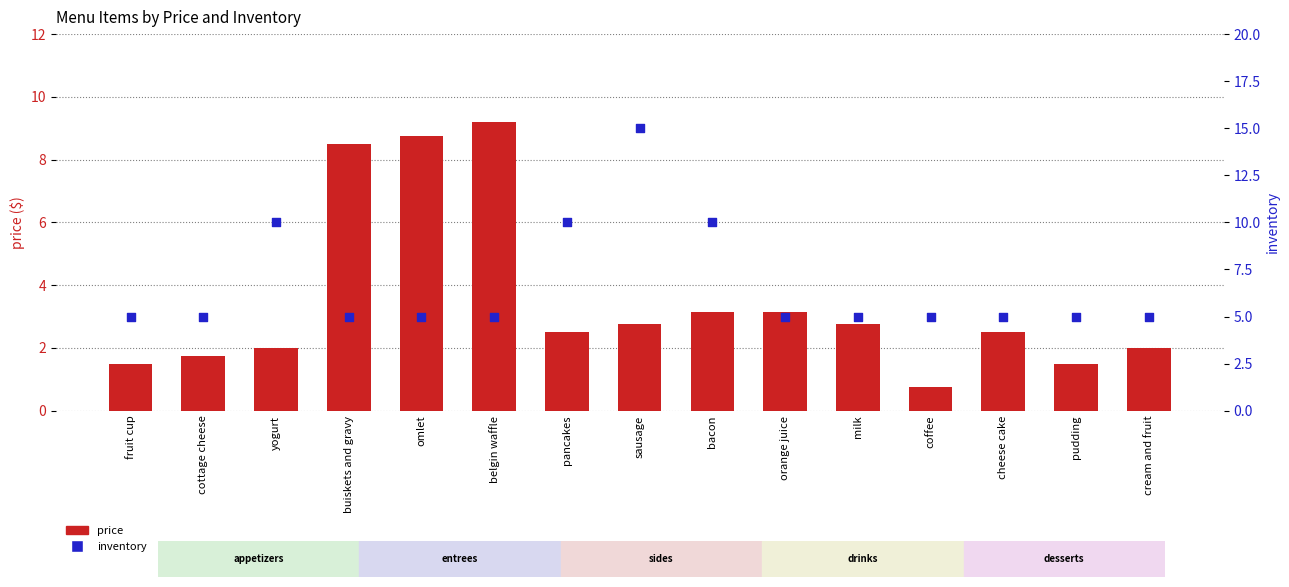

Which series has the largest Y range (max minus min)?

inventory